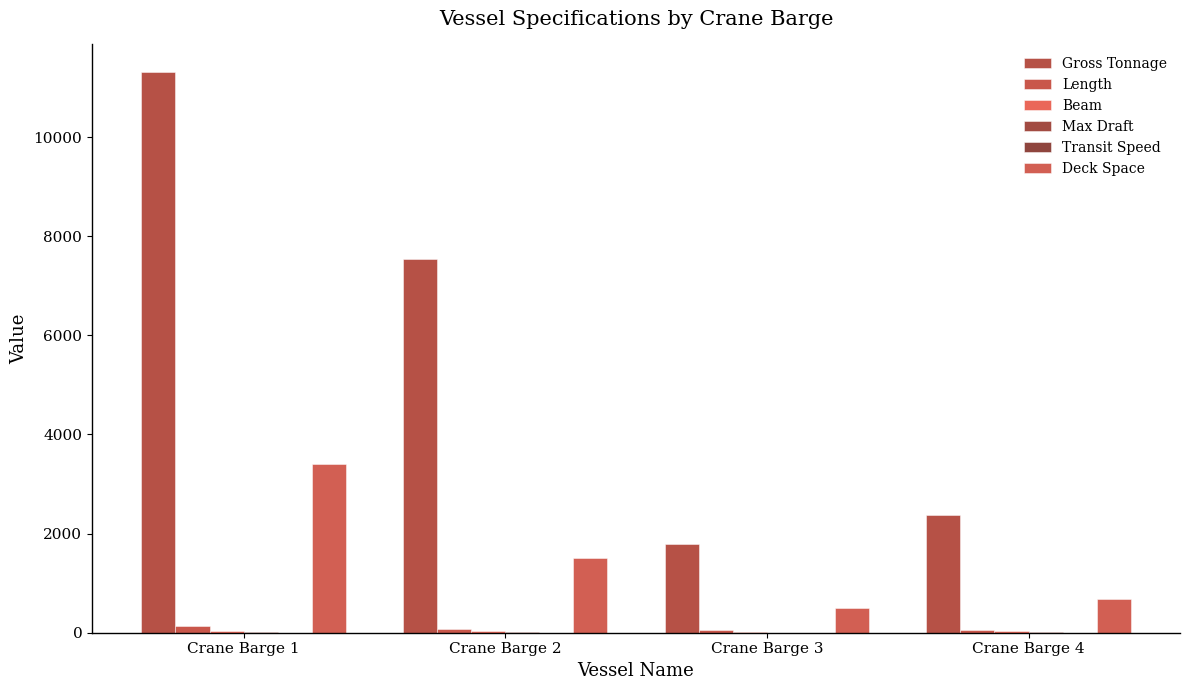

What is the minimum value for Max Draft?

2.7